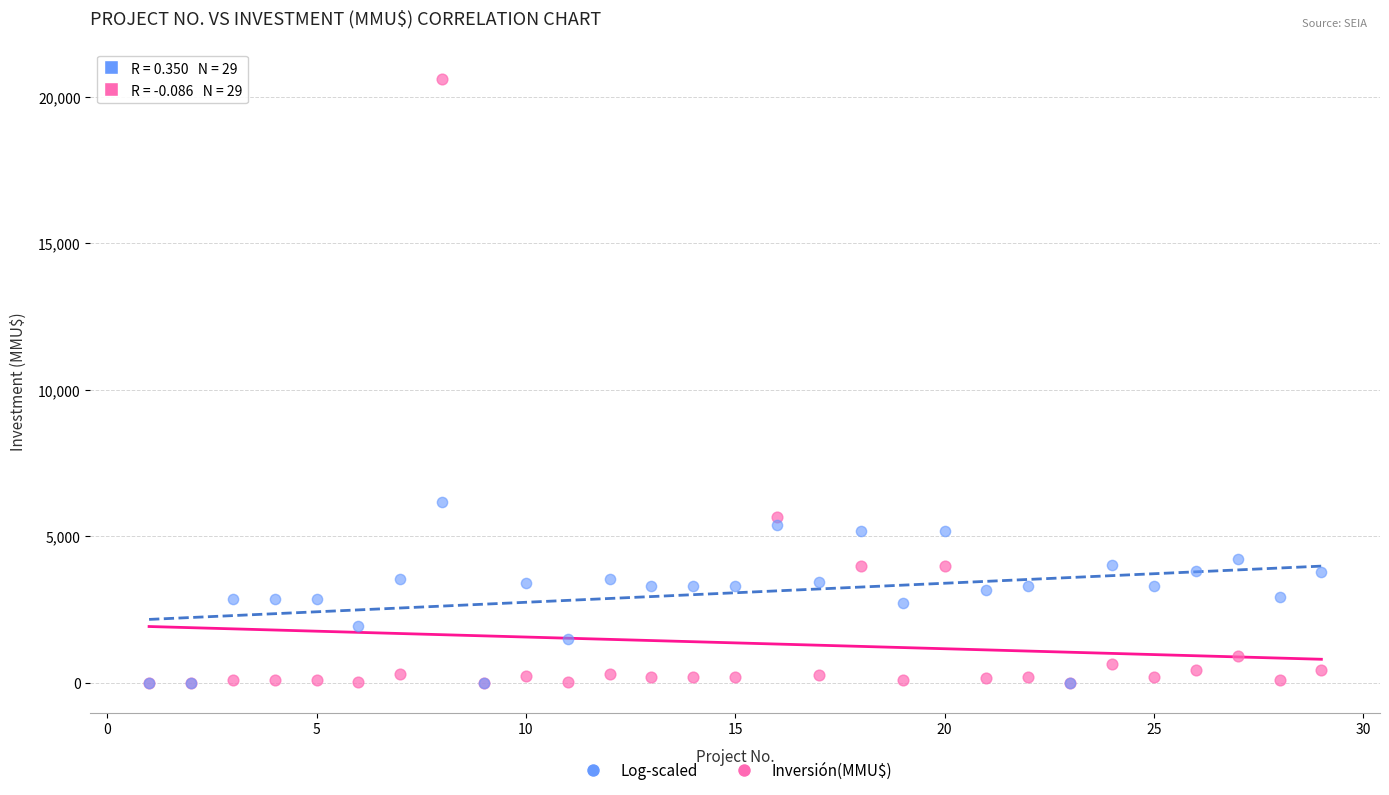

Across all series, what Y value is closest to 10302?

6181.5